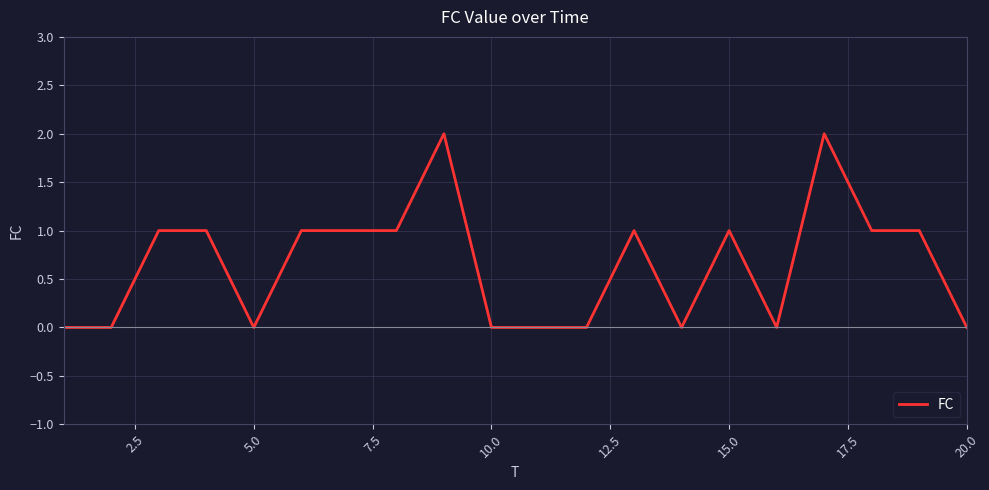

What is the difference between the maximum and minimum values?

2